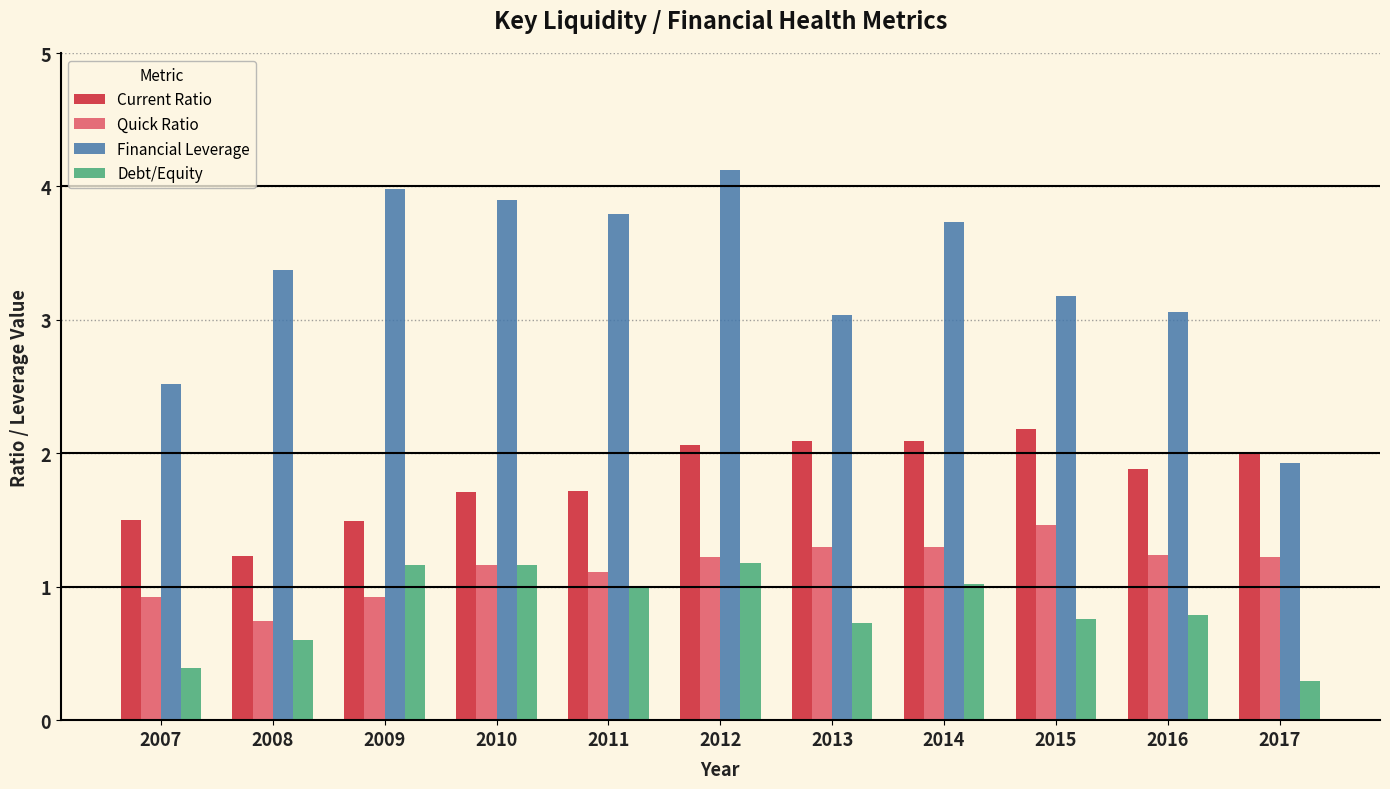

Is it true that Current Ratio equals 3.6 at 2017?

False